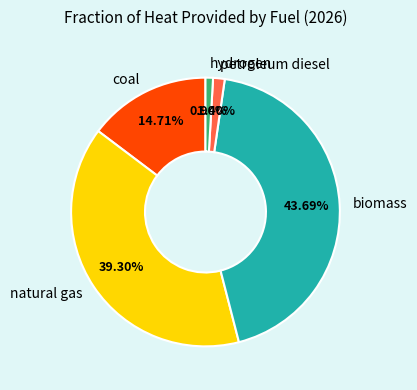

Between petroleum diesel and natural gas, which is larger?

natural gas